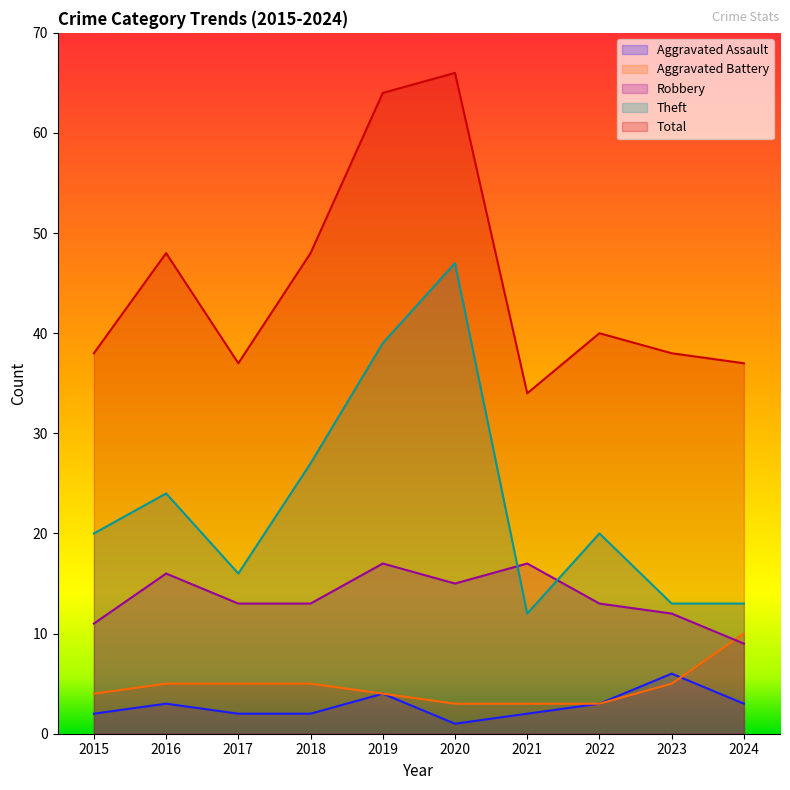

What is the sum of the Robbery values at 2020 and 2019?

32